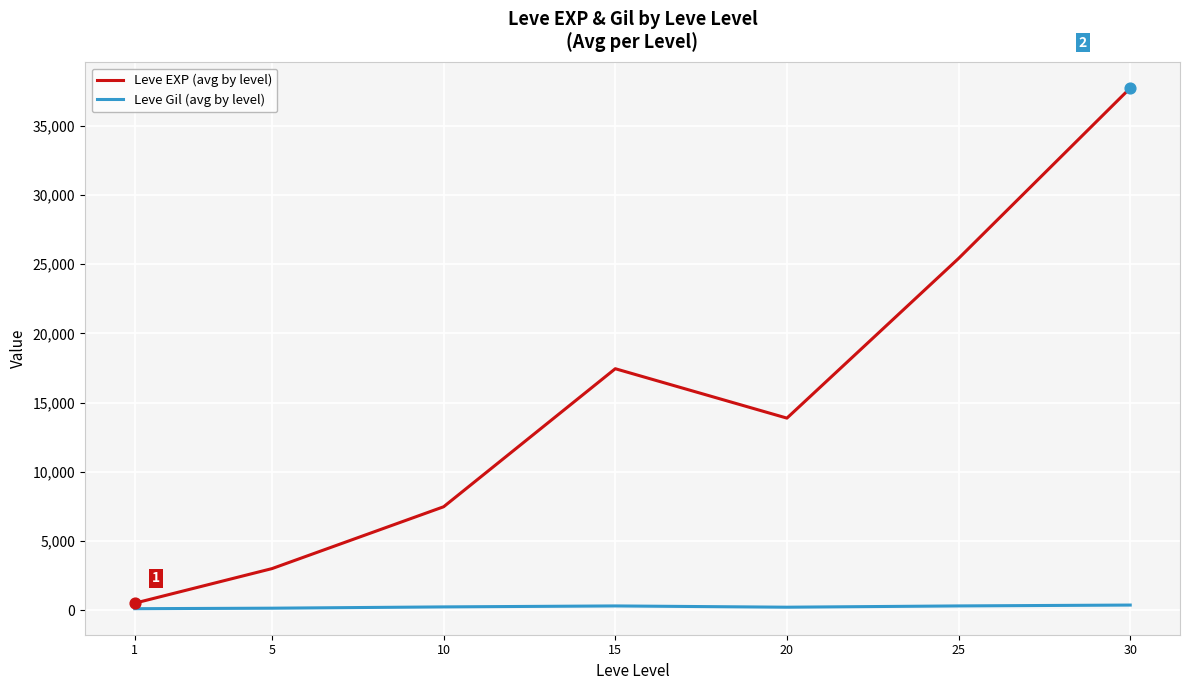

At which category is the sum across all series the highest?

30